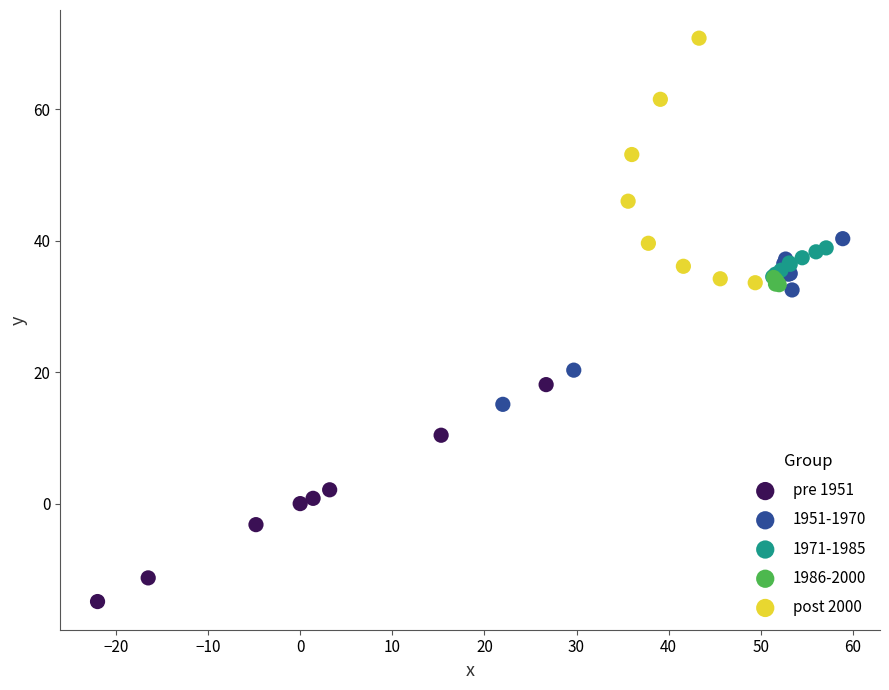

Which series reaches the minimum Y coordinate?

pre 1951